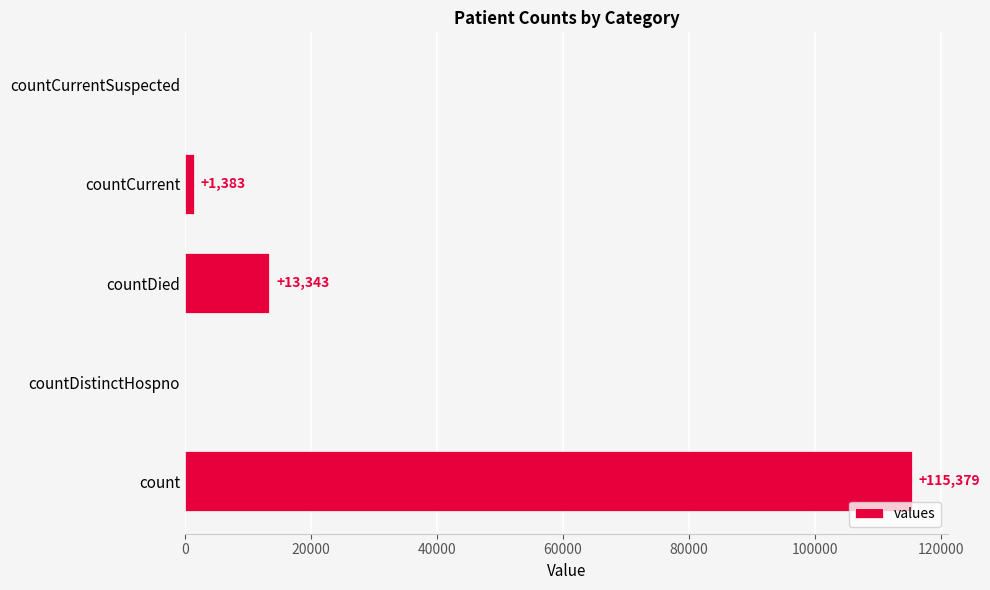

What is the change in value from countDied to countCurrent?

-11960